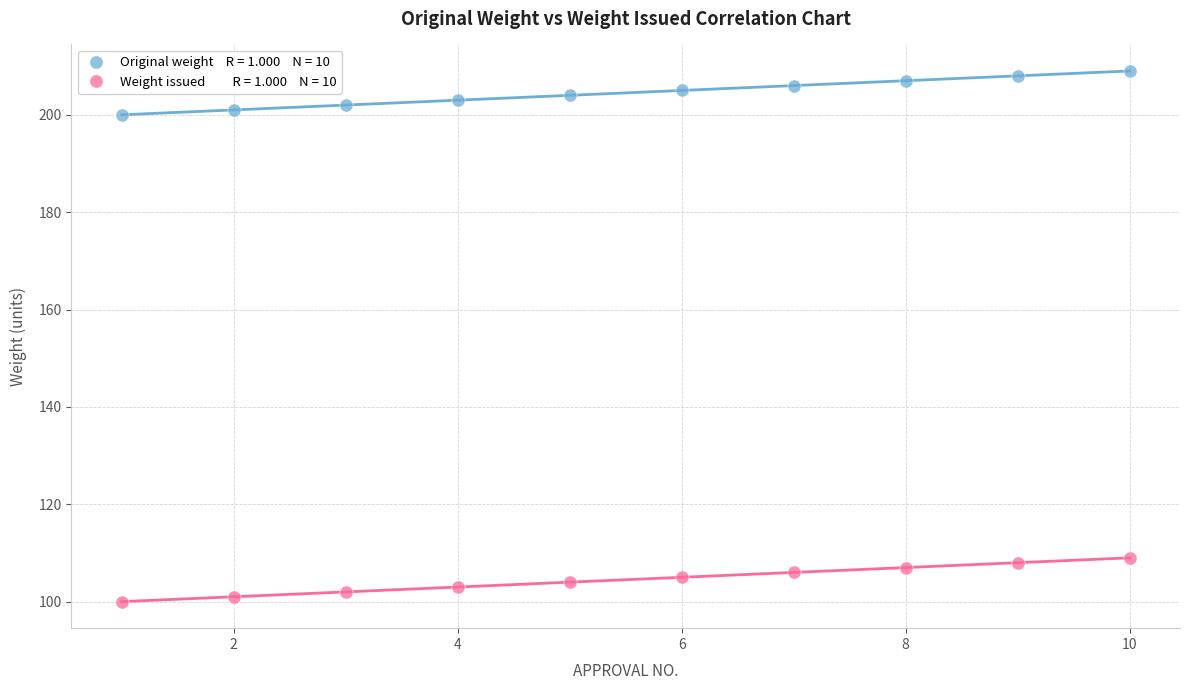

Across all data points, what is the range of Y values (max minus min)?

109